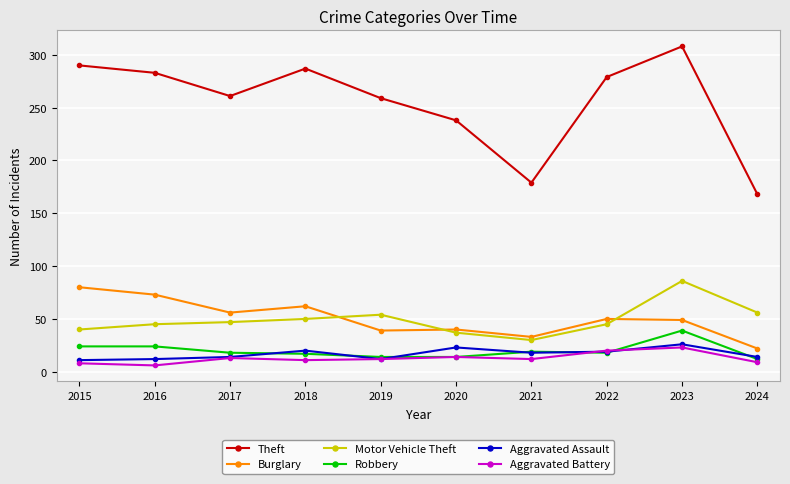

How many values in the Aggravated Assault series are below 18?

5